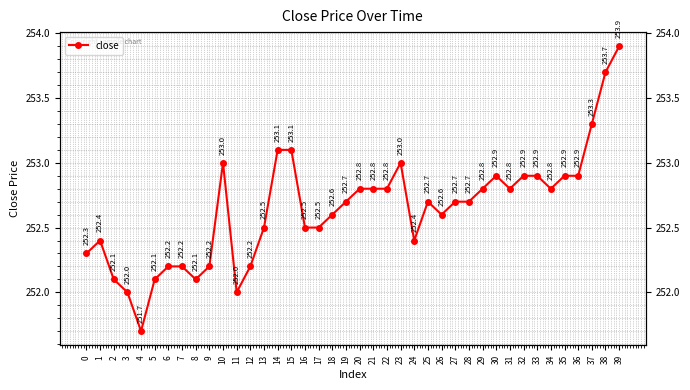

What is the approximate value at 1, to the nearest 100?

252400